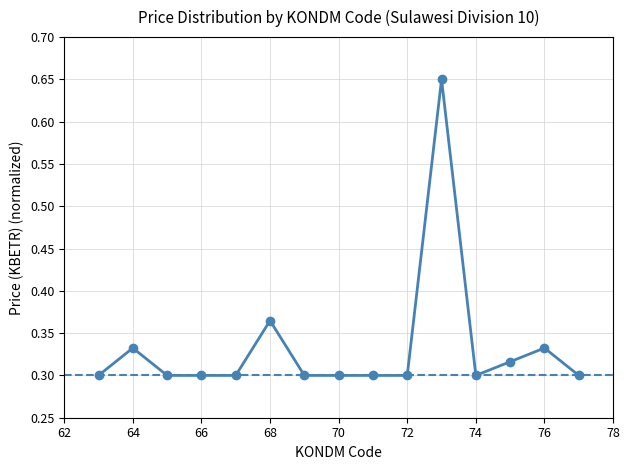

Count the values in the range 0 to 1.

15